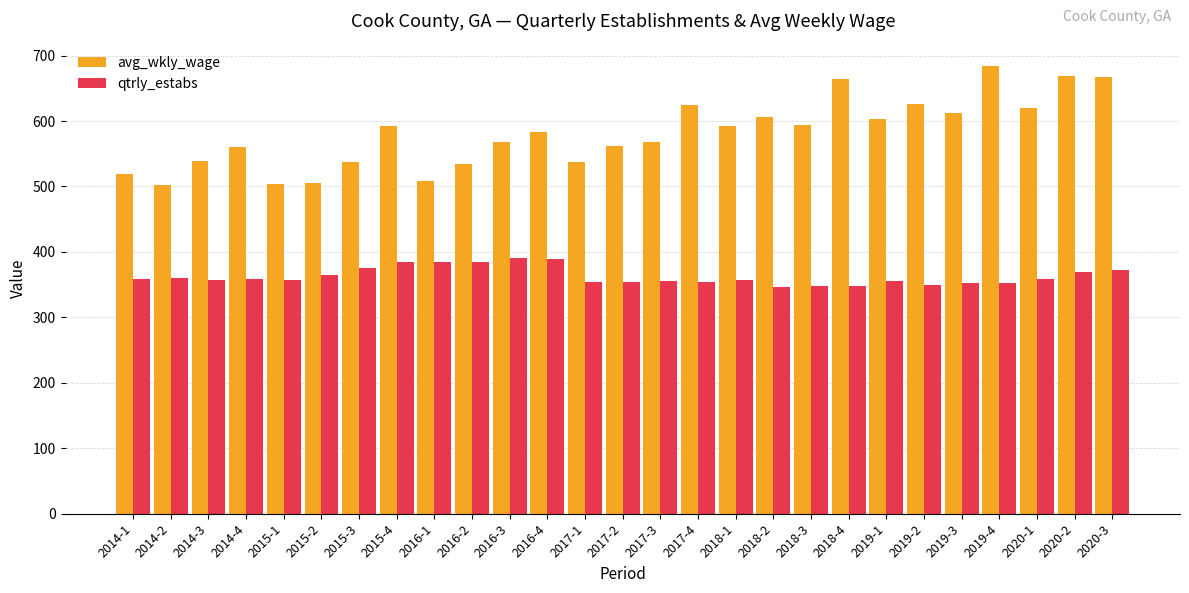

List the series in order of their peak value, highest first.

avg_wkly_wage, qtrly_estabs